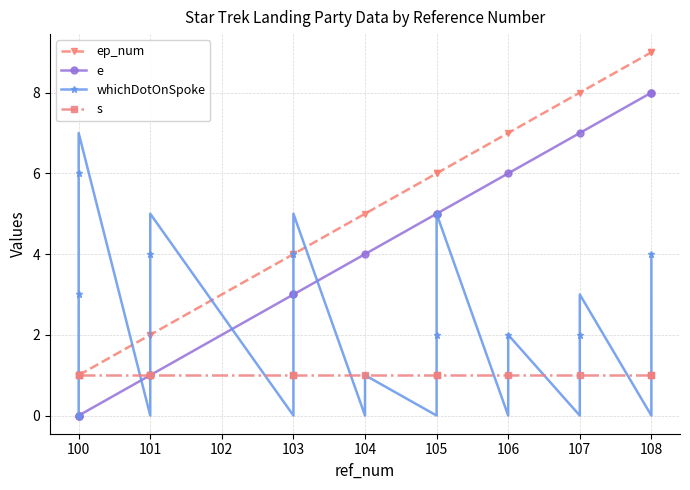

Rank the series by their average value, from lowest to highest.

s, whichDotOnSpoke, e, ep_num